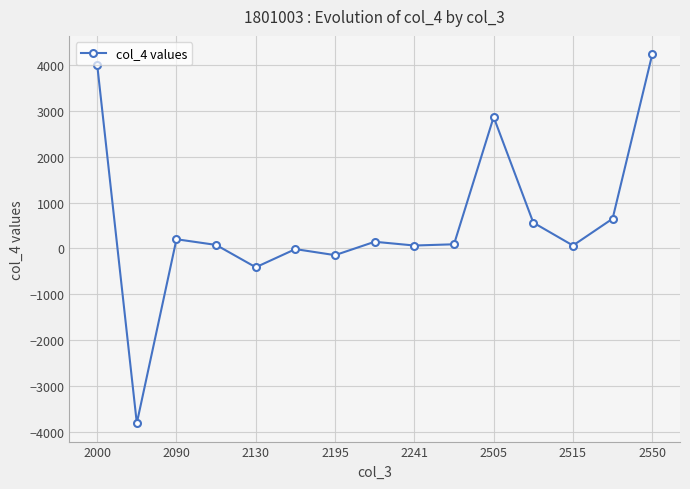

What is the minimum value shown in the chart?

-3808